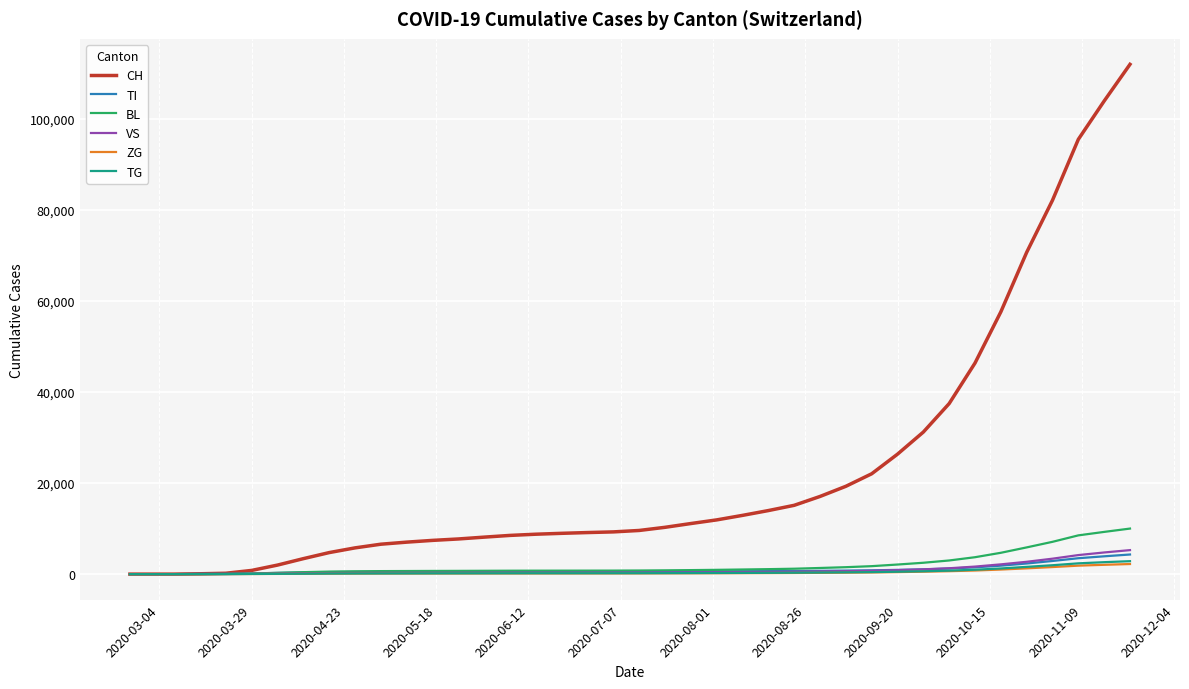

How many values in the CH series are below 9592?

20